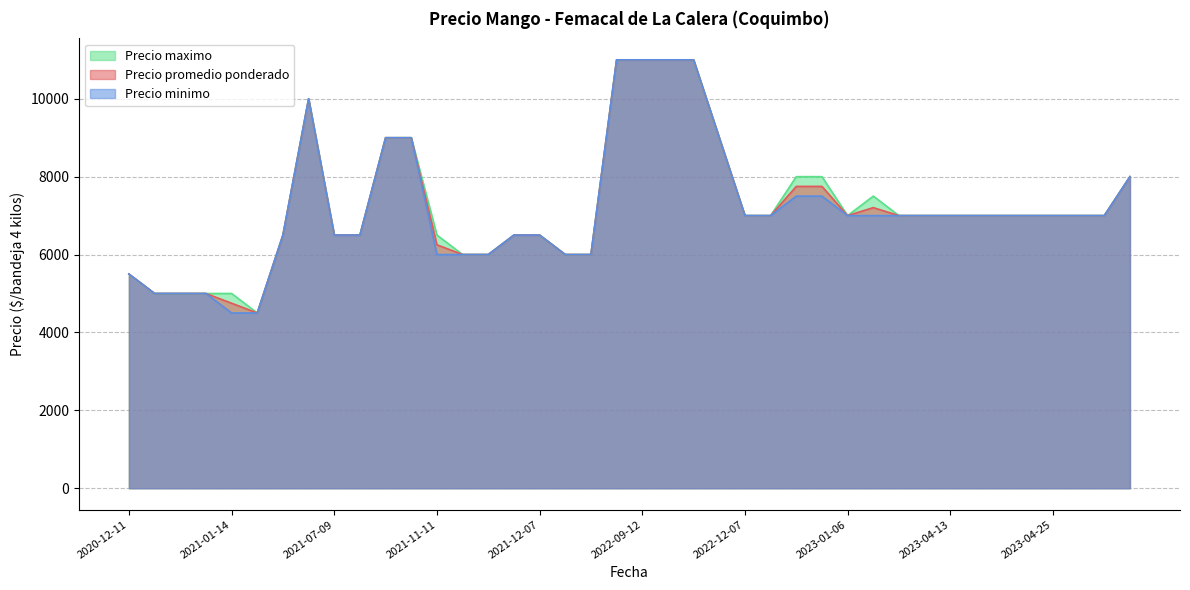

How many interior local valleys does the Precio minimo series have?

7